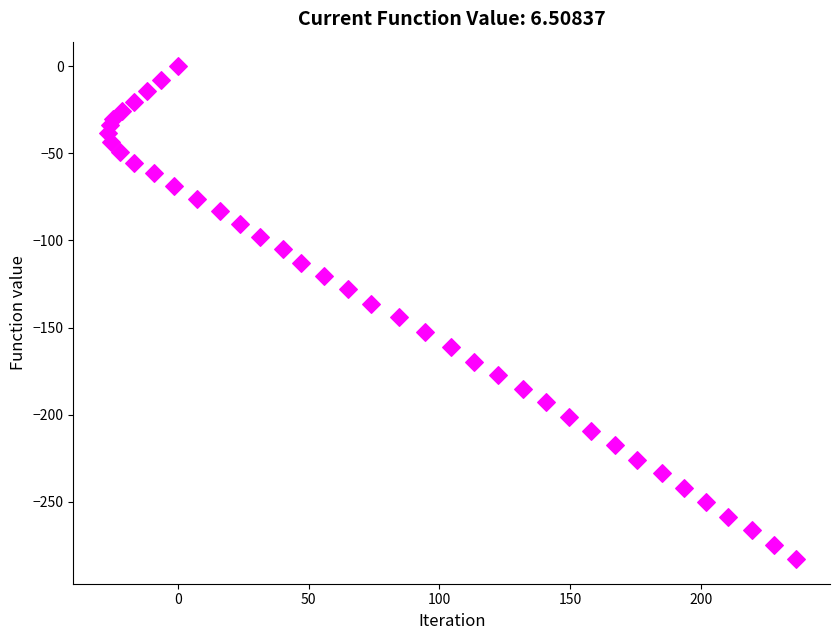

What is the range of Y values (max minus min)?

282.9